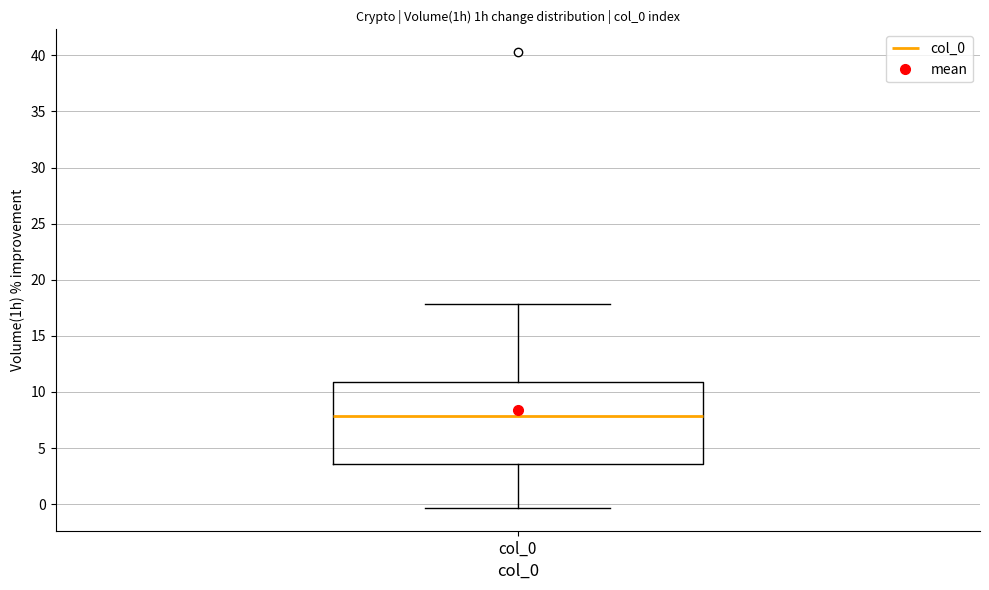

Where is the upper edge of the box for col_0 on the y-axis? The values are not printed on the chart, so give them approximately, as read against the axis.

11.0